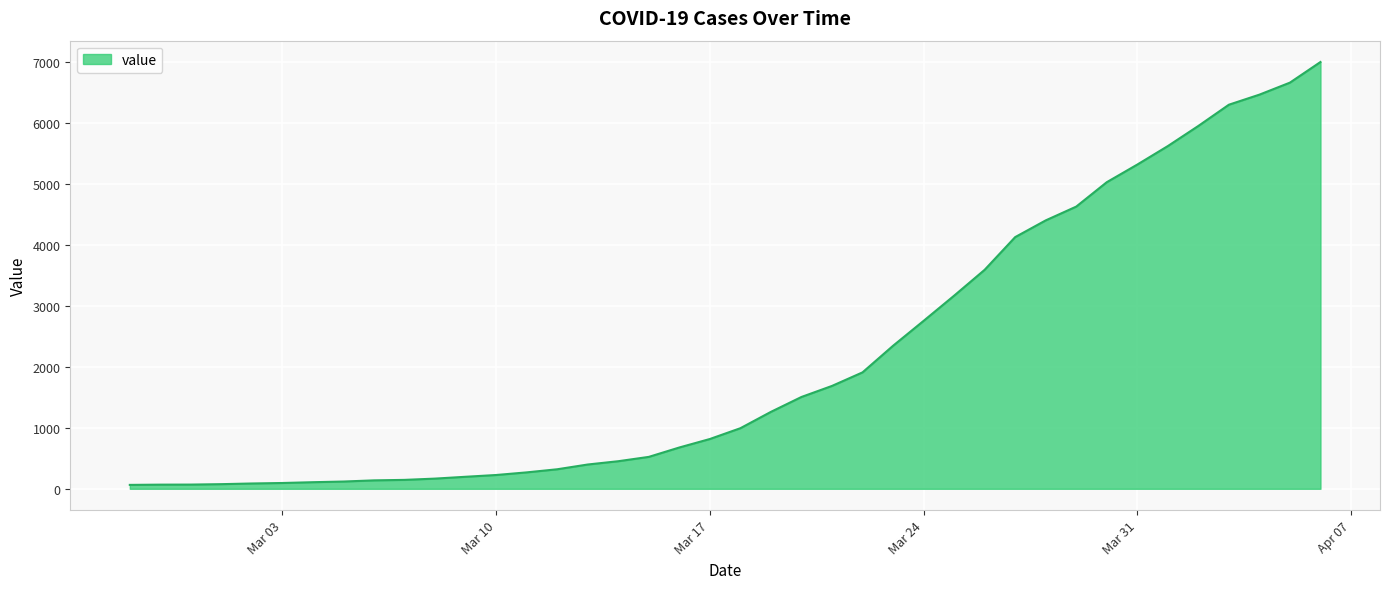

What is the greatest value displayed?

6995